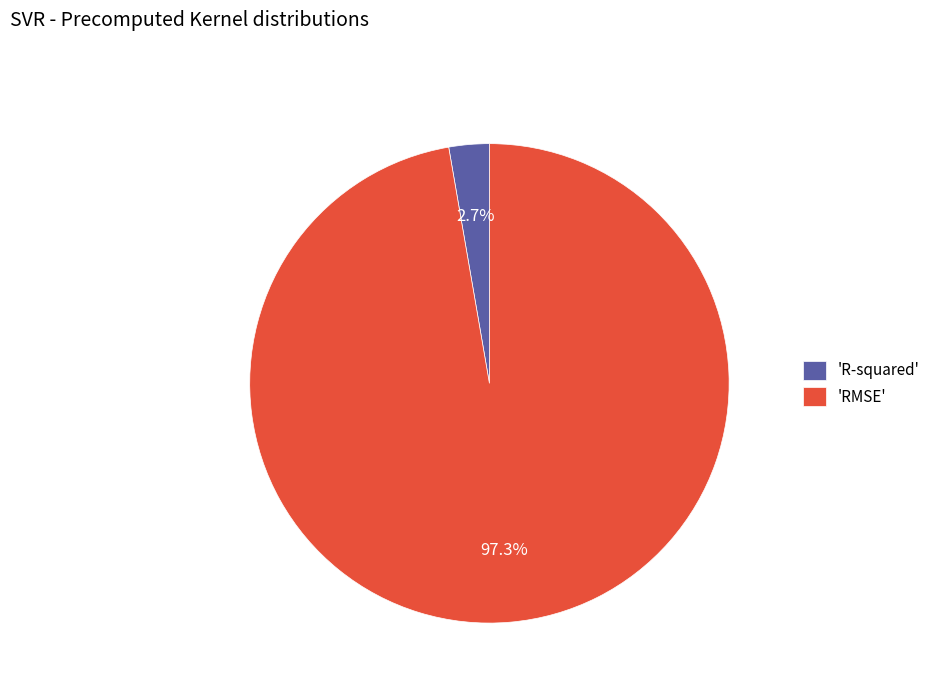

What is the total percentage of 'R-squared' and 'RMSE'?

100.0%